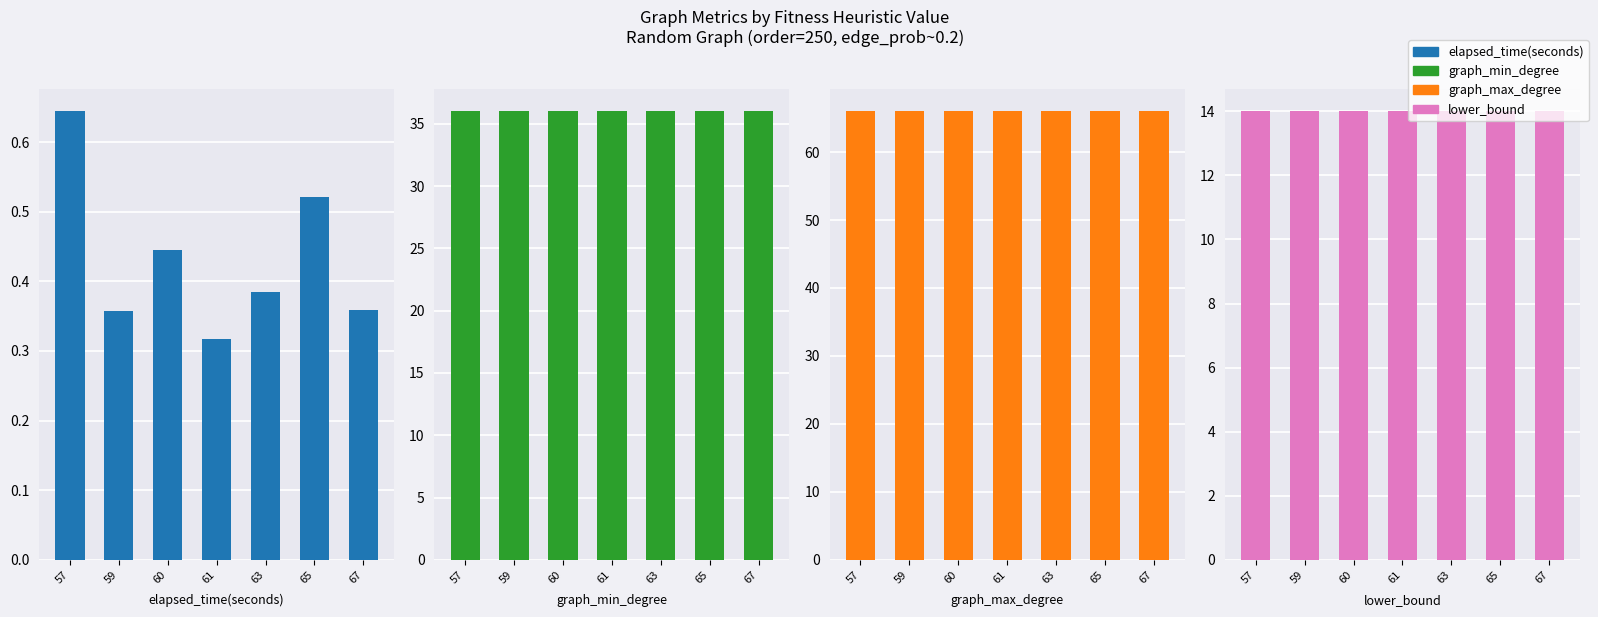

List the series in order of their peak value, highest first.

graph_max_degree, graph_min_degree, lower_bound, elapsed_time(seconds)